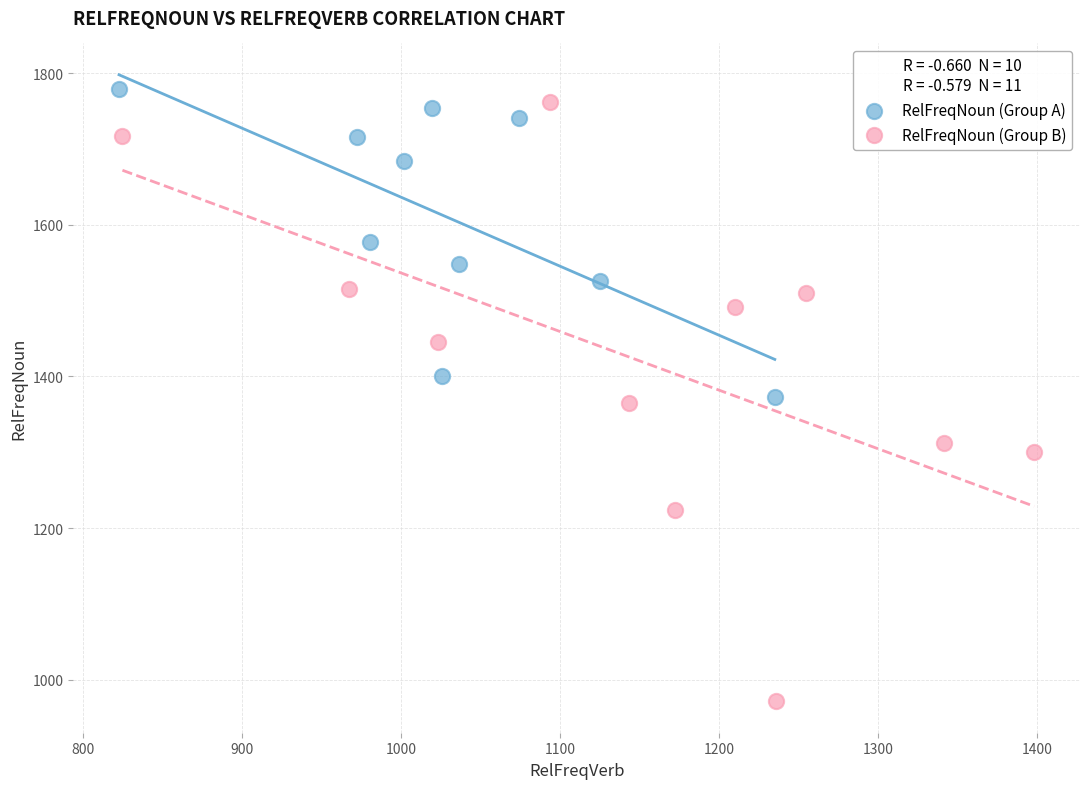

What are all the series names shown in the legend?

RelFreqNoun (Group A), RelFreqNoun (Group B)